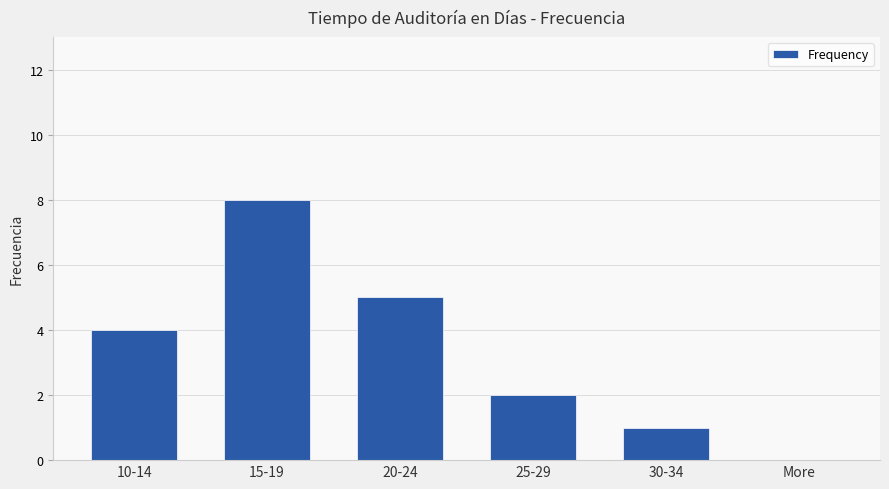

Between More and 15-19, which is larger?

15-19